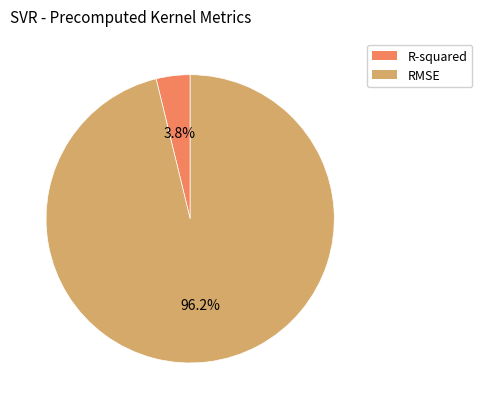

Rank the categories by value from lowest to highest.

R-squared, RMSE